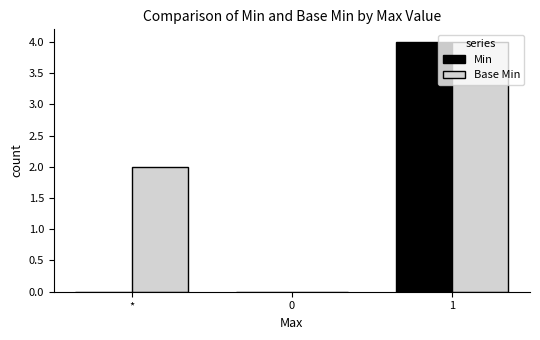

True or false: Base Min has a value of -2 at 0.

False